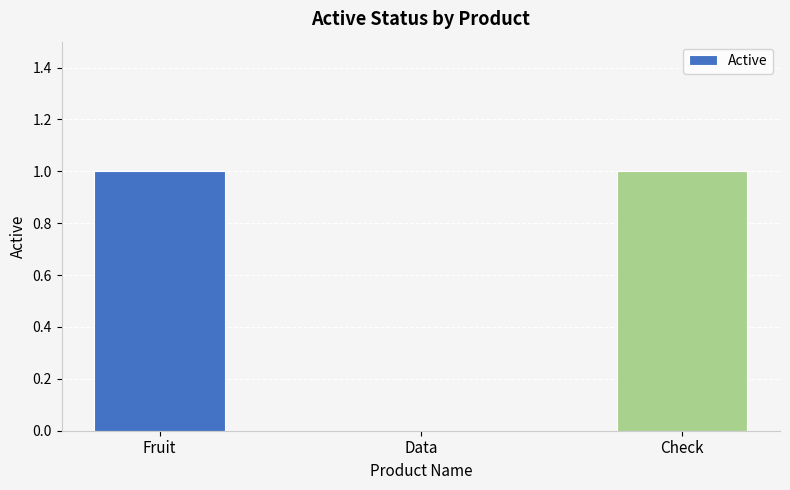

Between Check and Data, which is larger?

Check